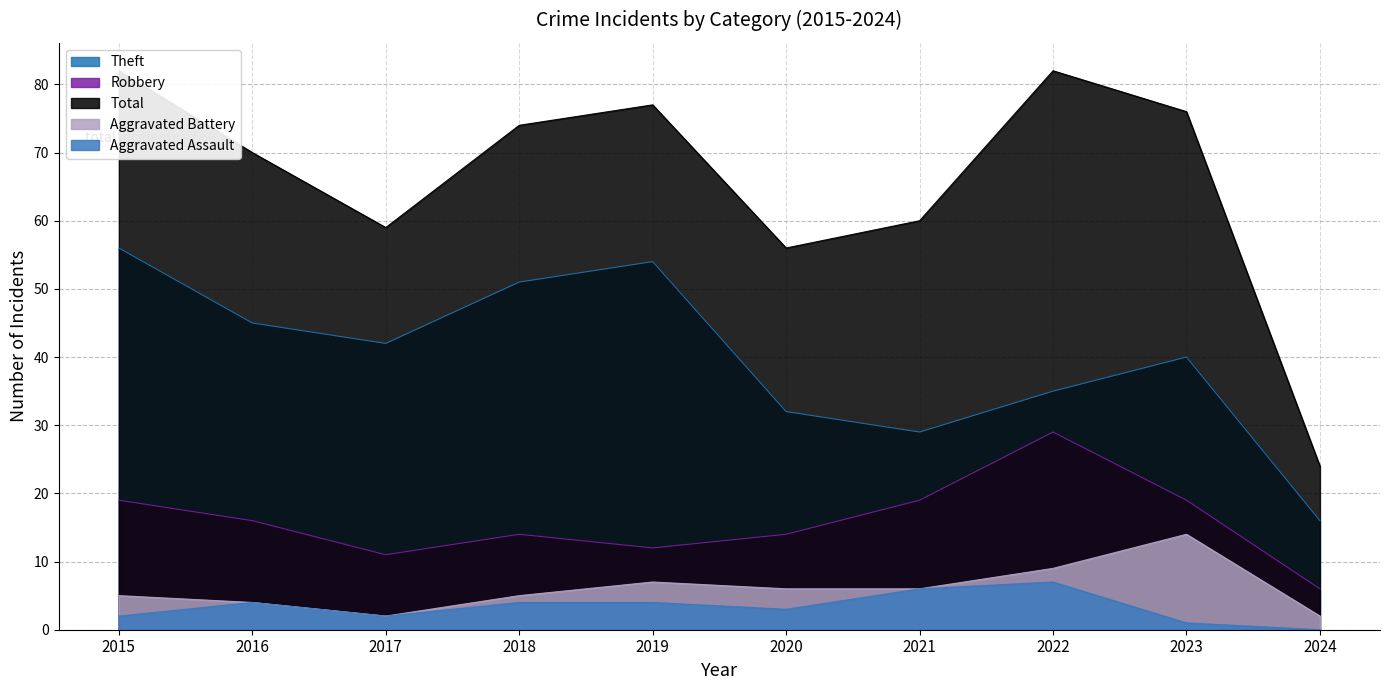

The value of Aggravated Battery at 2021 is 6. True or false?

True